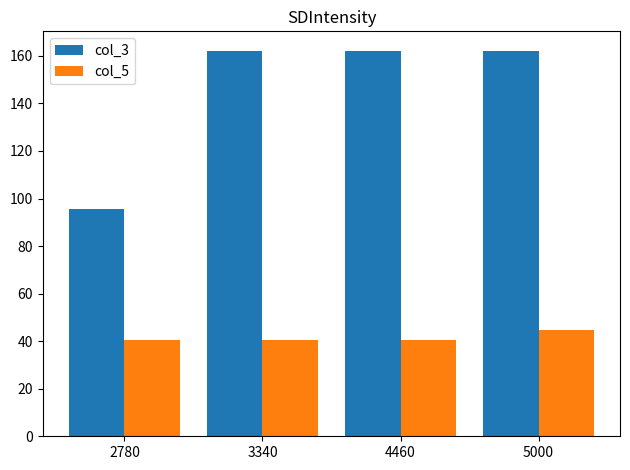

What are all the series names shown in the legend?

col_3, col_5